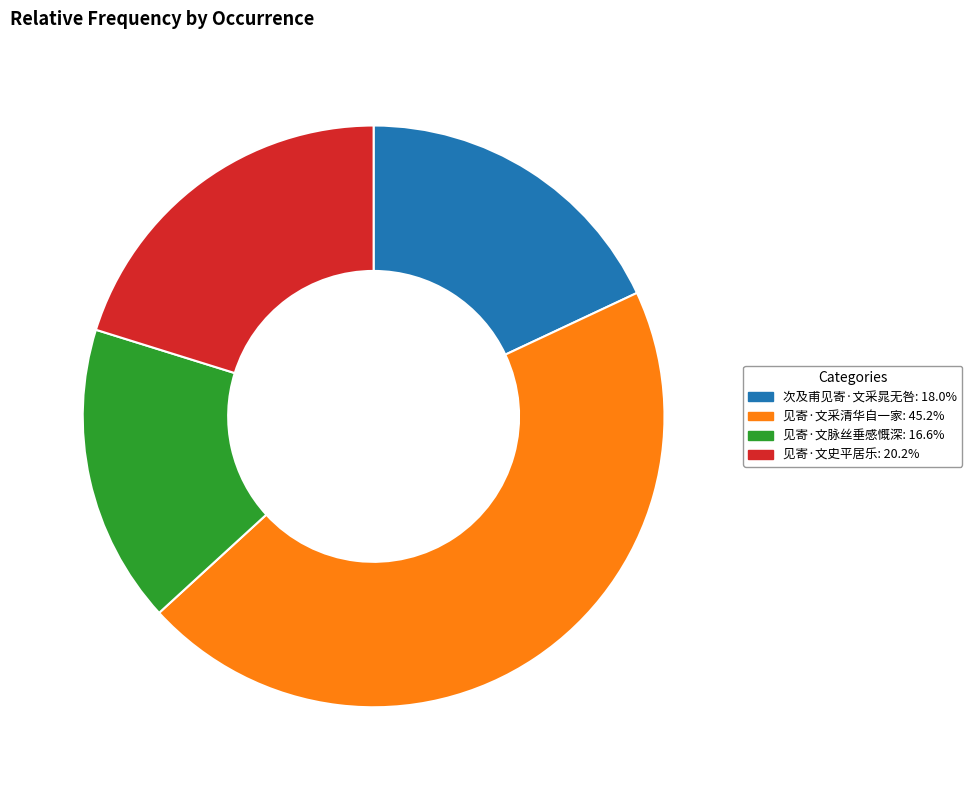

True or false: 见寄·文史平居乐 accounts for 20% of the total.

True